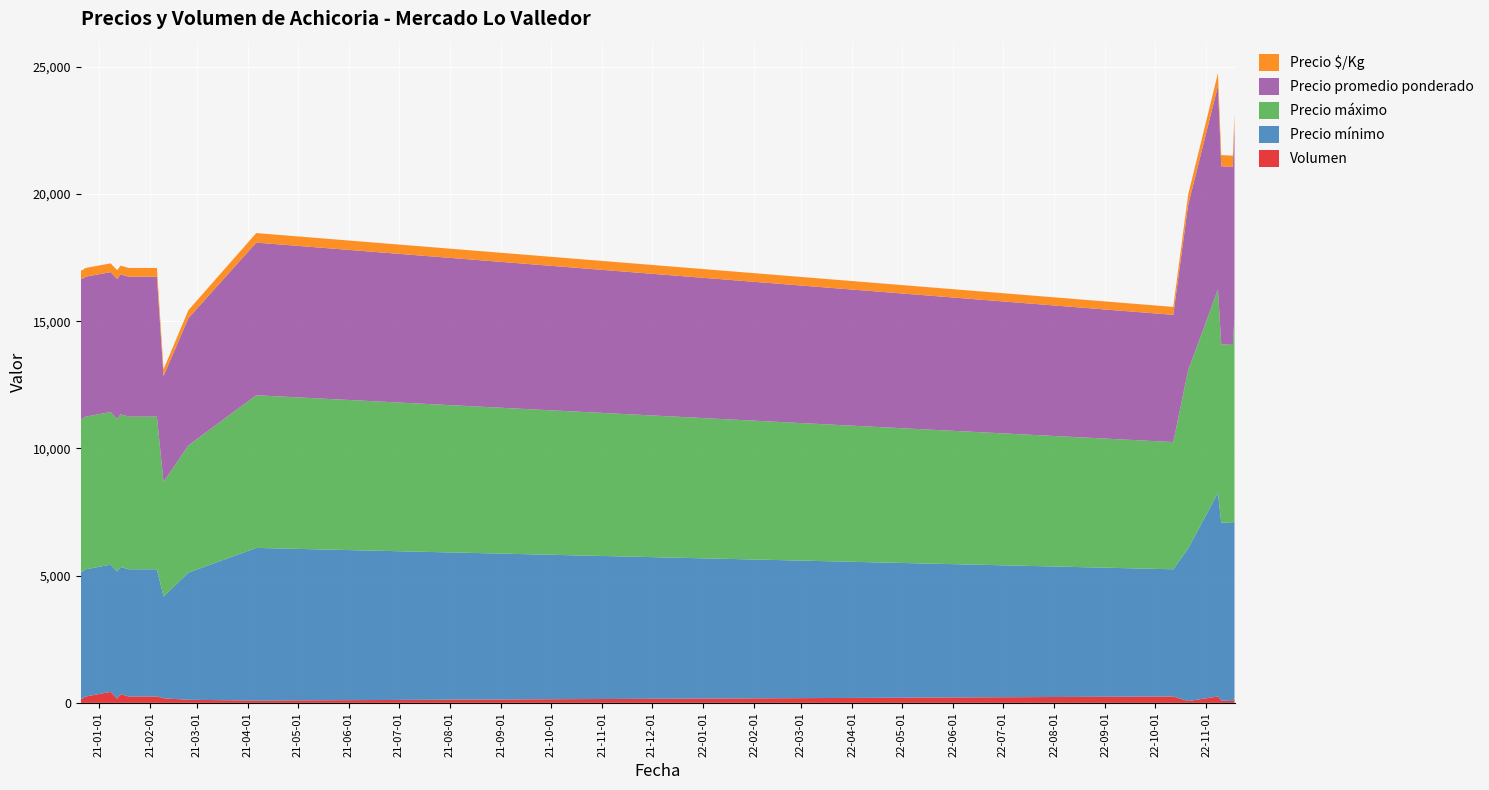

Reading right to left, transcribe all the data shown in this chart.

Volumen: 180	70	90	250	70	250	90	120	180	250	250	250	250	340	160	430	250	210	160	160
Precio mínimo: 7000	7000	7000	8000	6000	5000	6000	5000	4000	5000	5000	5000	5000	5000	5000	5000	5000	5000	5000	5000
Precio máximo: 8000	7000	7000	8000	7000	5000	6000	5000	4500	6000	6000	6000	6000	6000	6000	6000	6000	6000	6000	6000
Precio promedio ponderado: 7500	7000	7000	8000	6500	5000	6000	5000	4167	5500	5500	5500	5500	5500	5500	5500	5500	5500	5500	5500
Precio $/Kg: 469	438	438	500	406	312	375	312	260	344	344	344	344	344	344	344	344	344	344	344